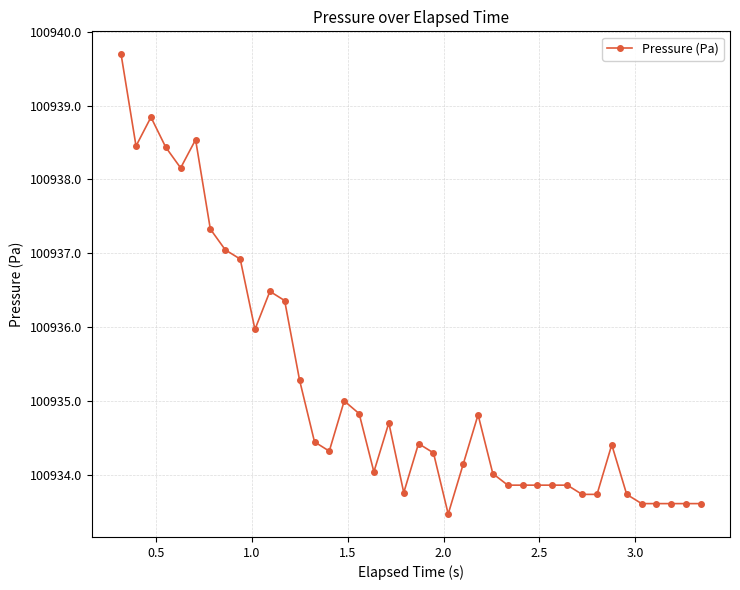

What is the difference between the second highest and second lowest values?

5.2